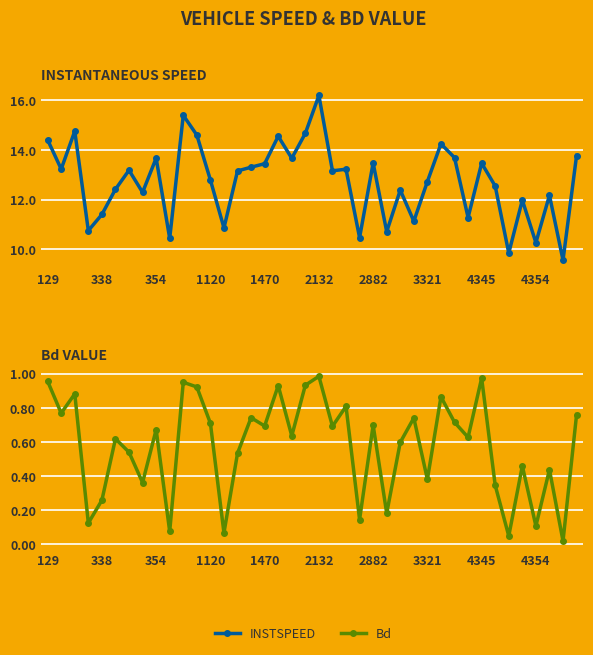

Which series changed the most between 2132 and 4345?

INSTSPEED